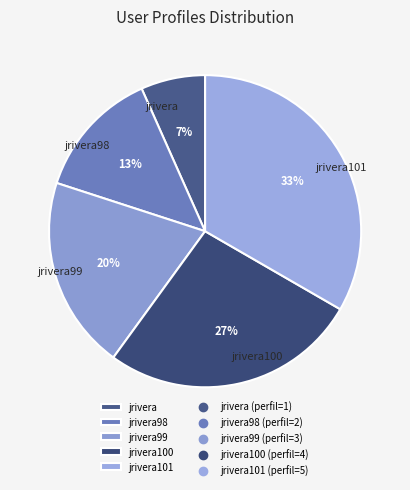

Is there a majority slice in this chart?

No